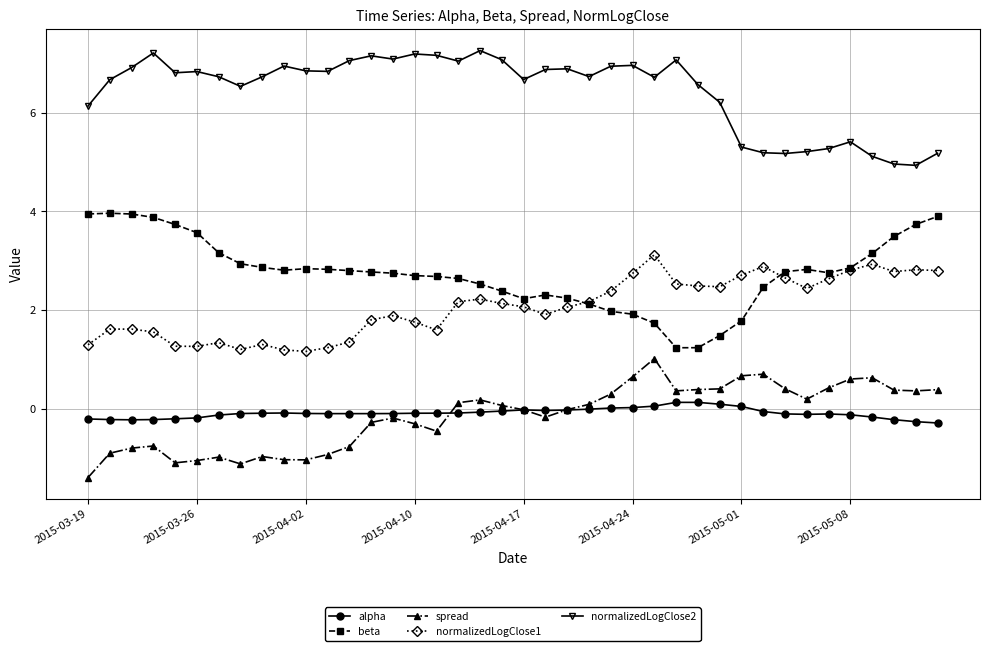

What is the lowest value of the normalizedLogClose1 series?

1.2